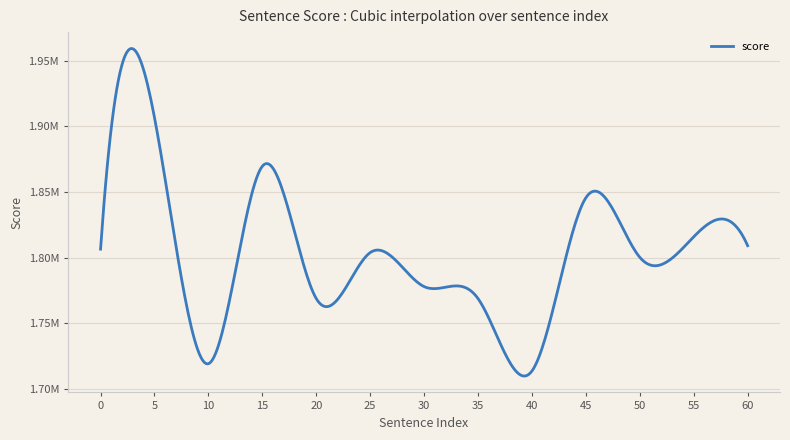

Does the chart have visible grid lines?

Yes